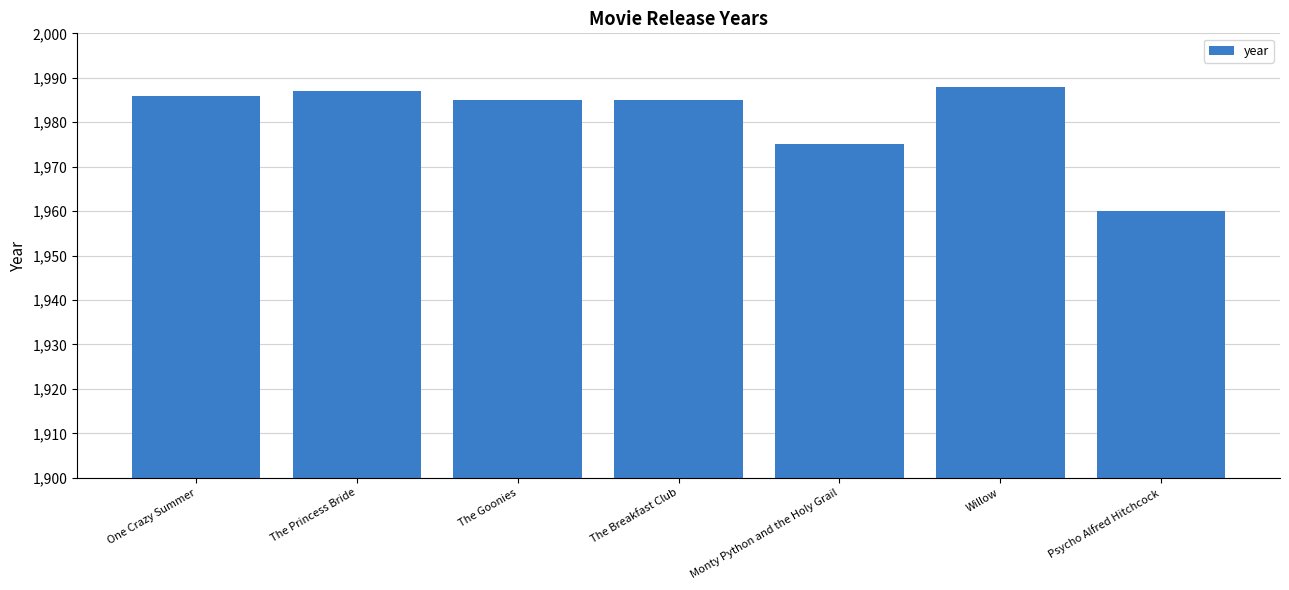

What is the value of the 3rd bar from the left?

1985